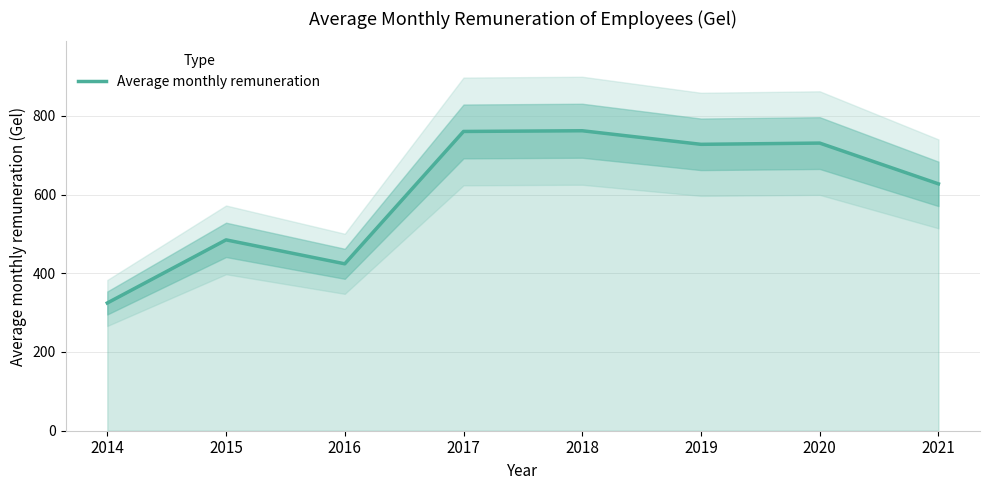

What value does the data have at 2021?

627.1